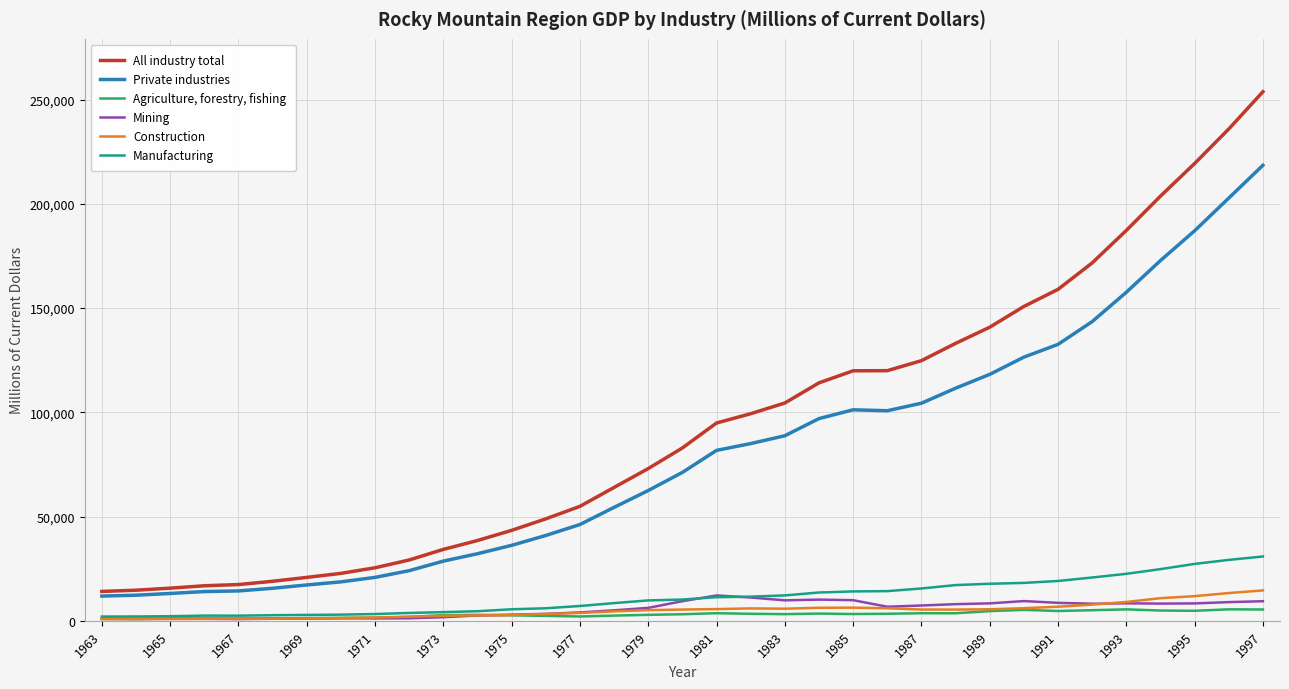

What is the highest value of the Mining series?

12168.8